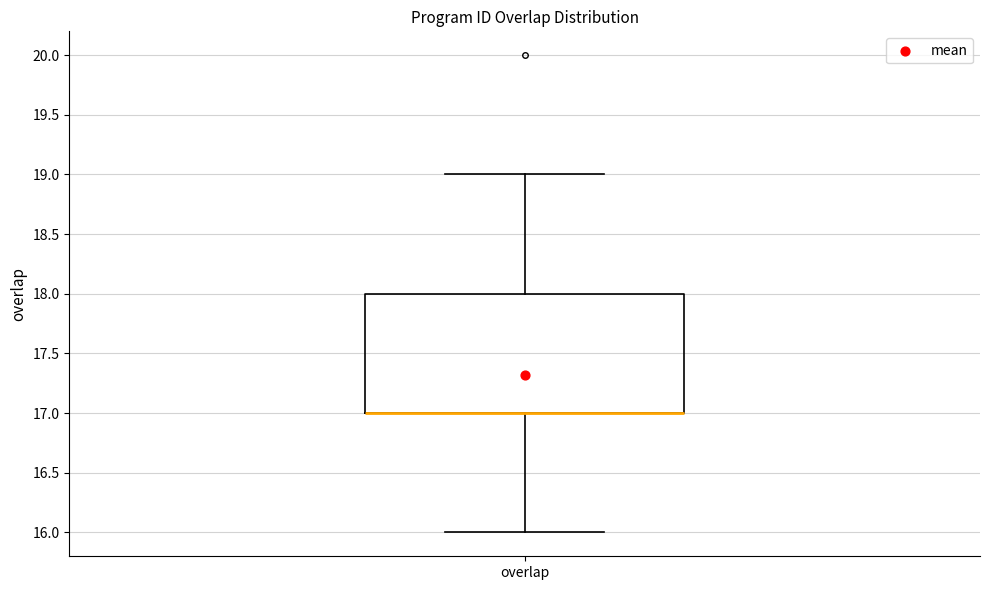

Read this box plot against the y-axis: the position of the median line, the range covered by the box, and the ends of both whiskers. The values are not printed on the chart, so give them approximately, as read against the axis.

median 17 (drawn on the box's lower edge), box 17 to 18, whiskers 16 to 19